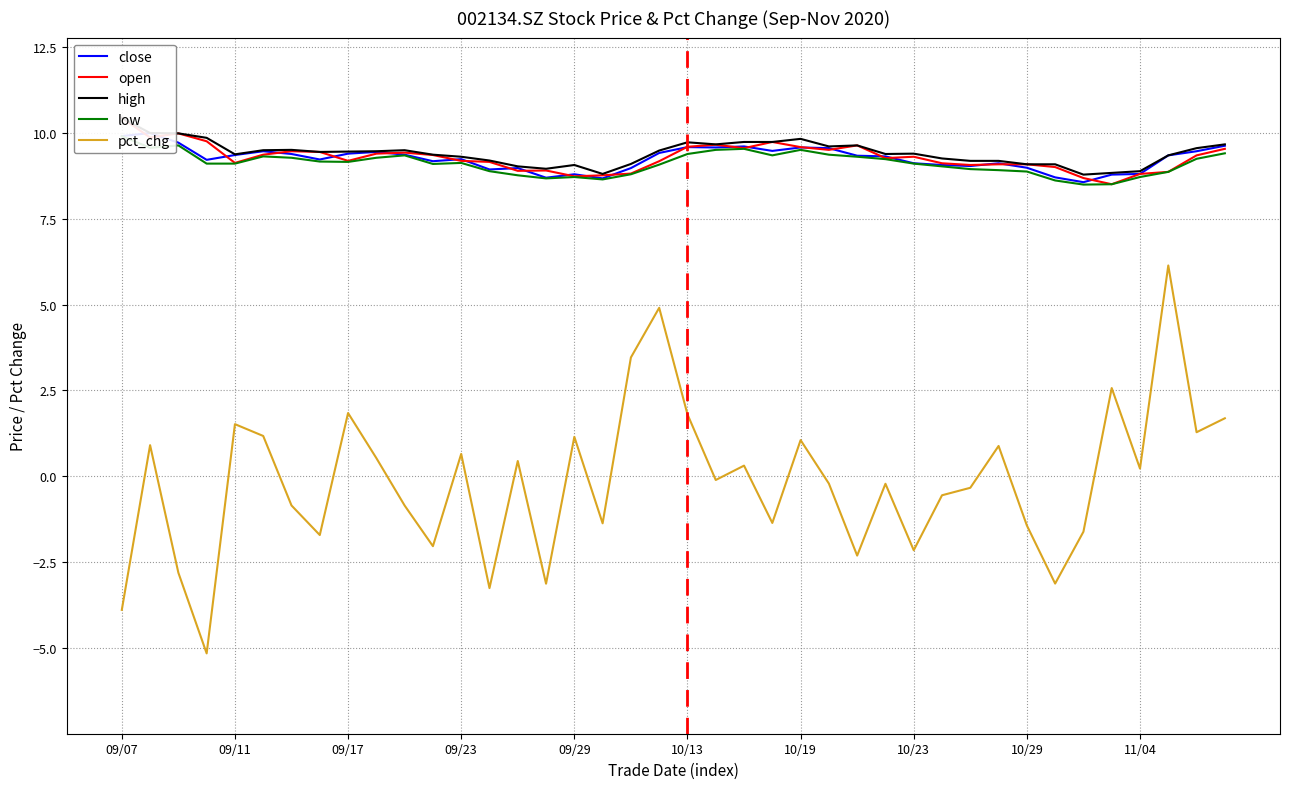

True or false: pct_chg and low intersect in this chart.

False